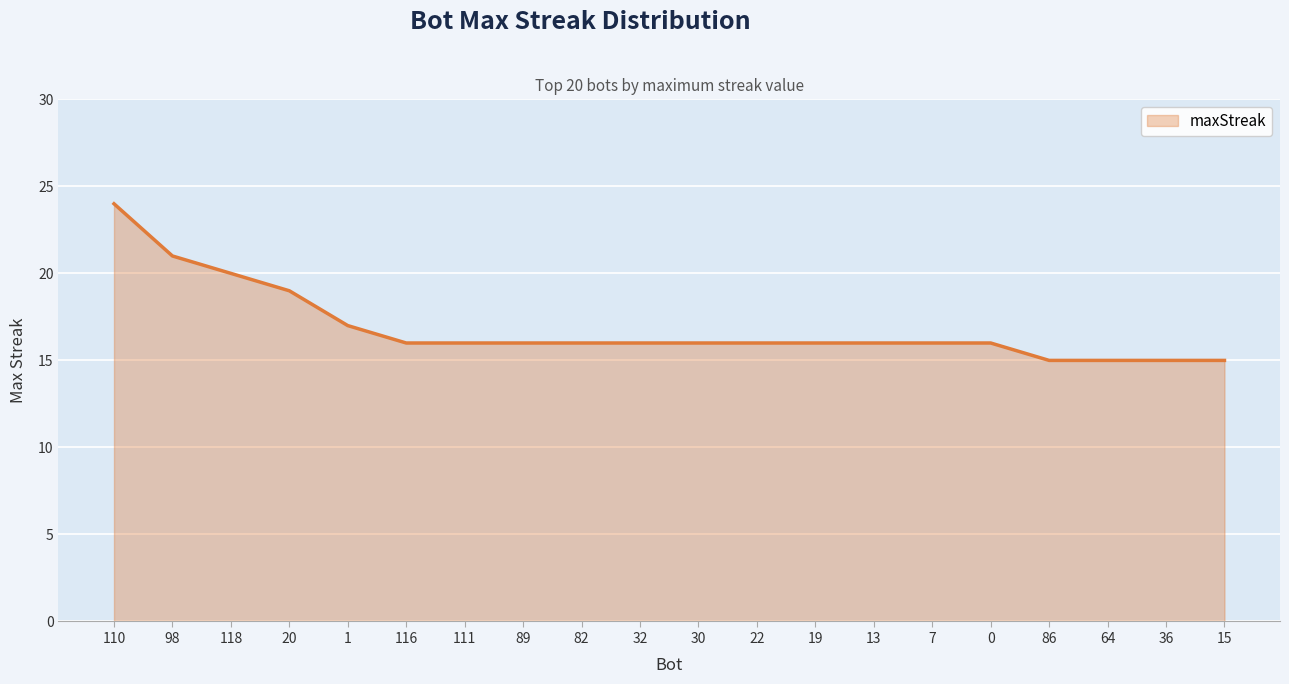

What position from the right is 64?

3